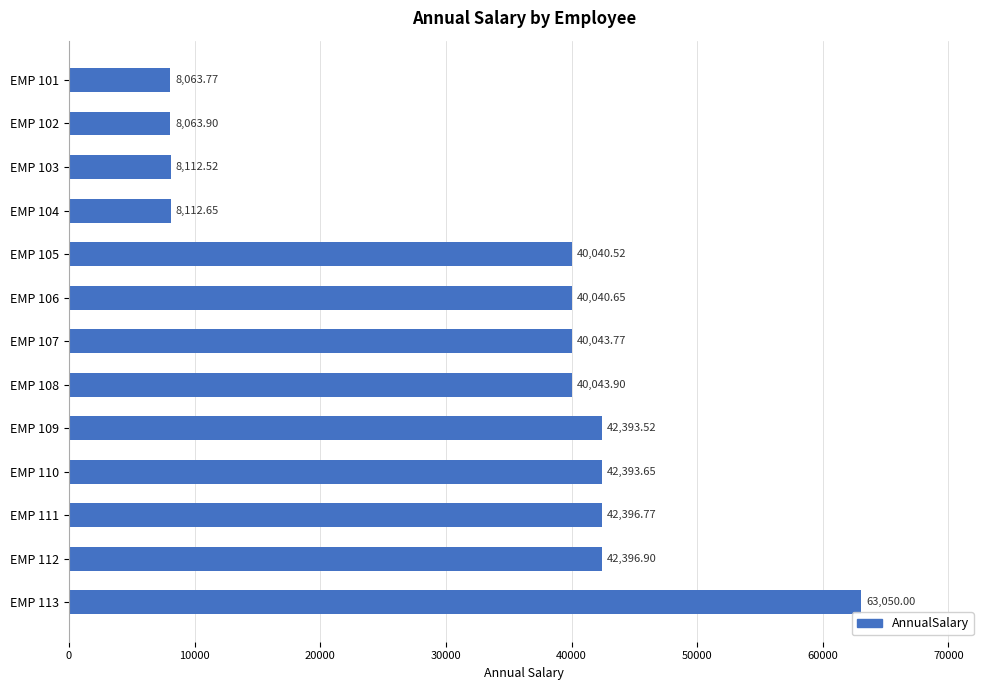

What is the minimum value shown in the chart?

8063.8